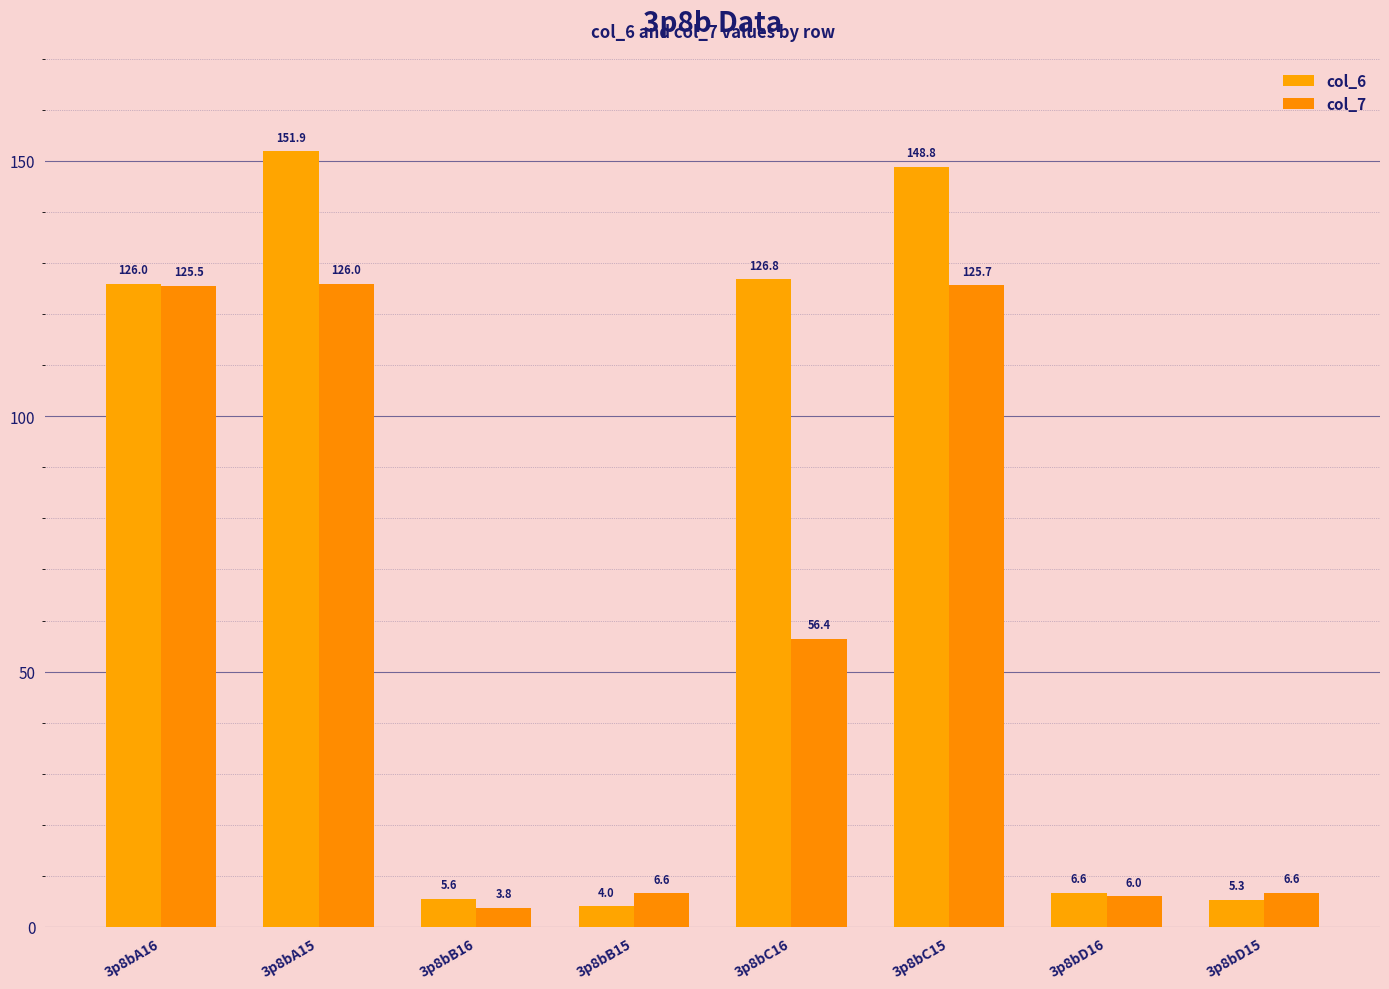

At how many categories does at least one series exceed 136?

2